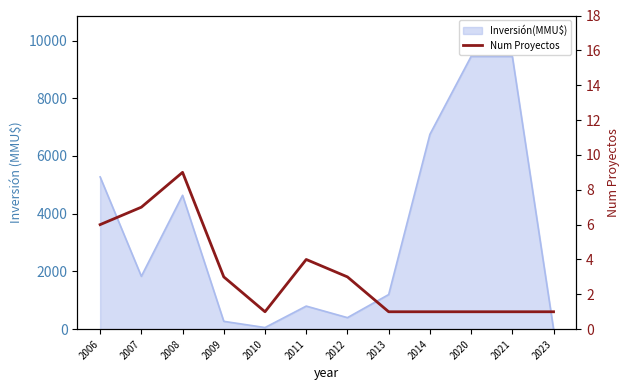

Reading right to left, transcribe all the data shown in this chart.

2023=1	2021=1	2020=1	2014=1	2013=1	2012=3	2011=4	2010=1	2009=3	2008=9	2007=7	2006=6